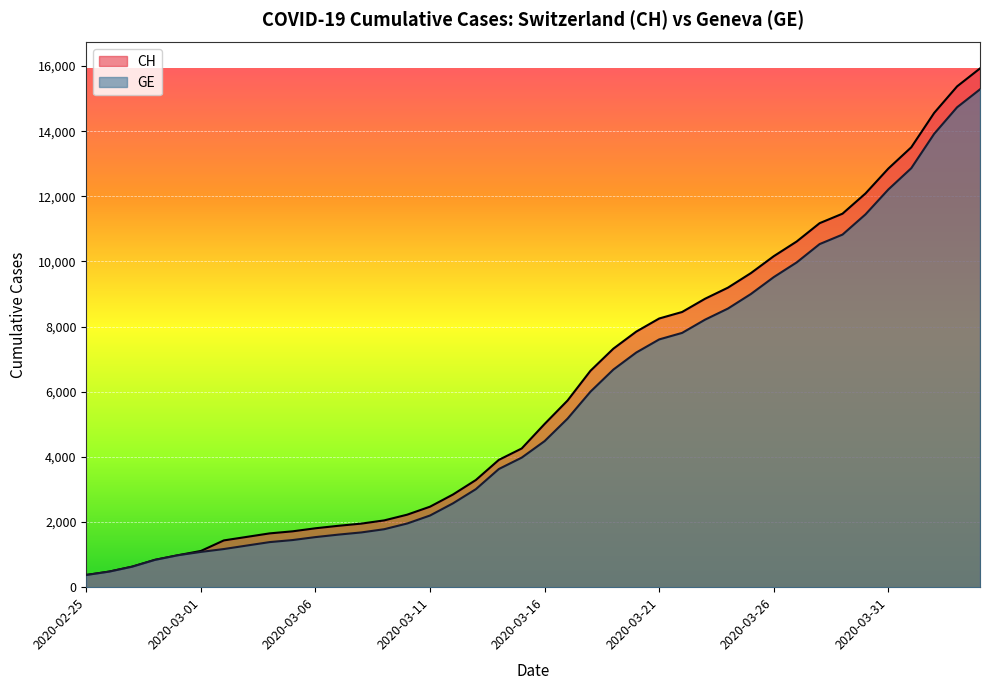

How many lines are shown in the chart?

2